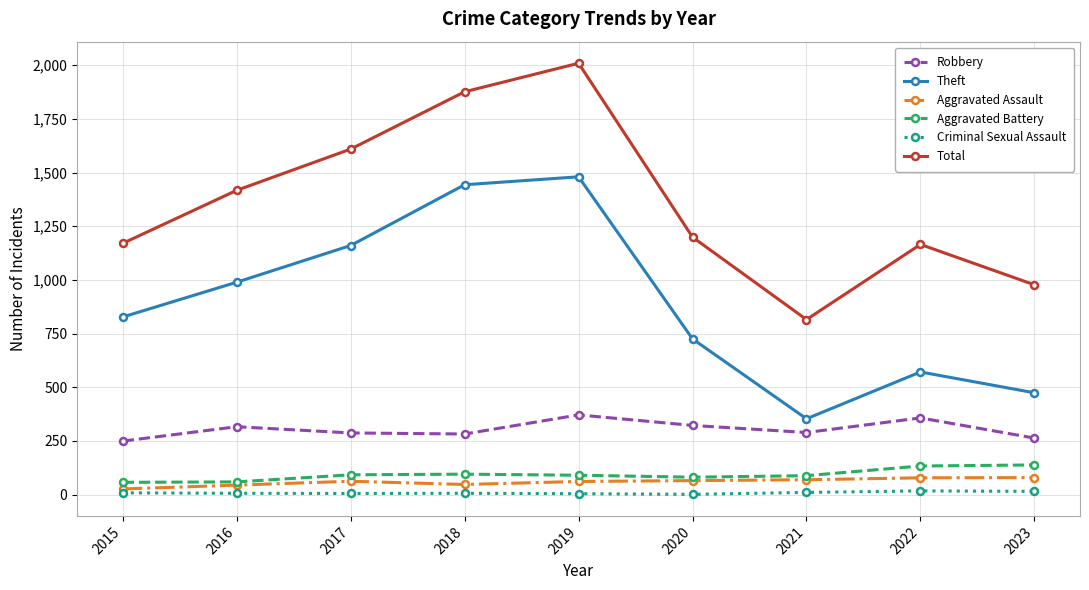

Which series changed the most between 2019 and 2020?

Total